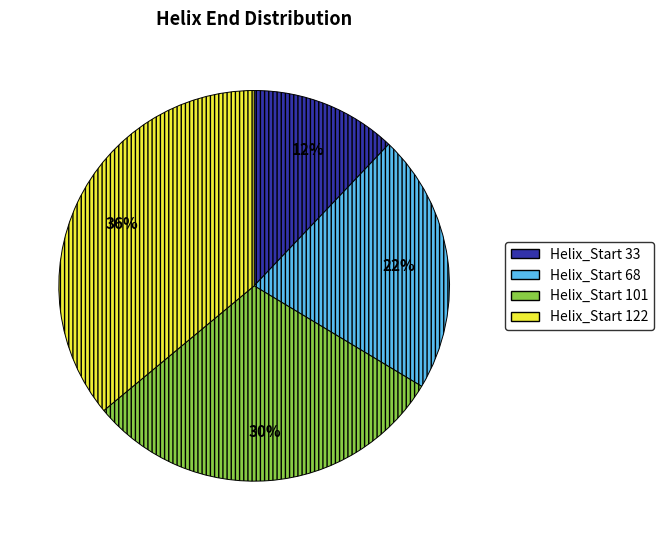

The Helix_Start 68 slice represents 22% of the pie. True or false?

True